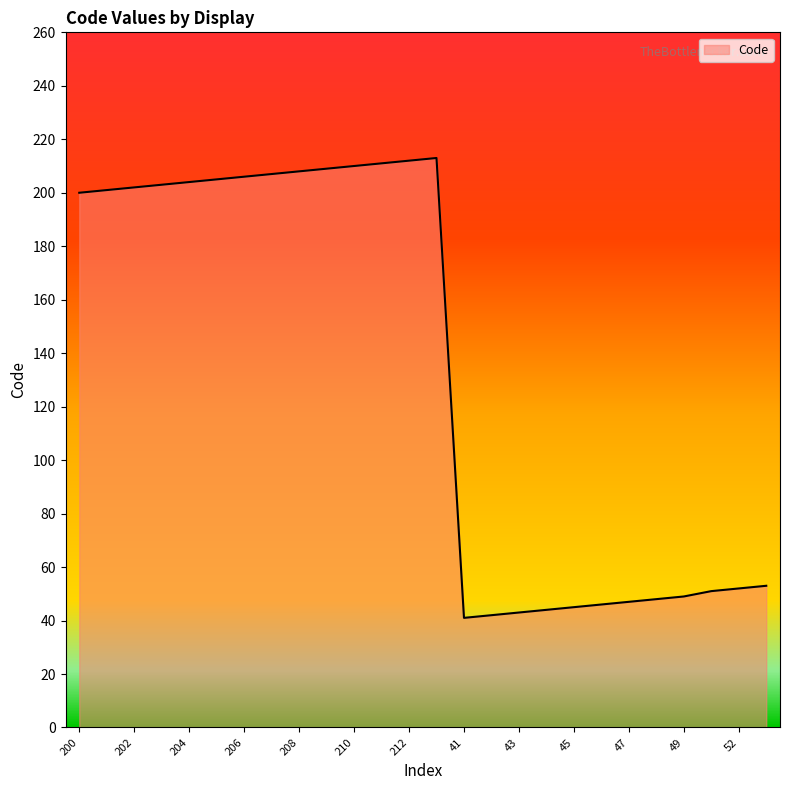

Does the chart have visible grid lines?

No